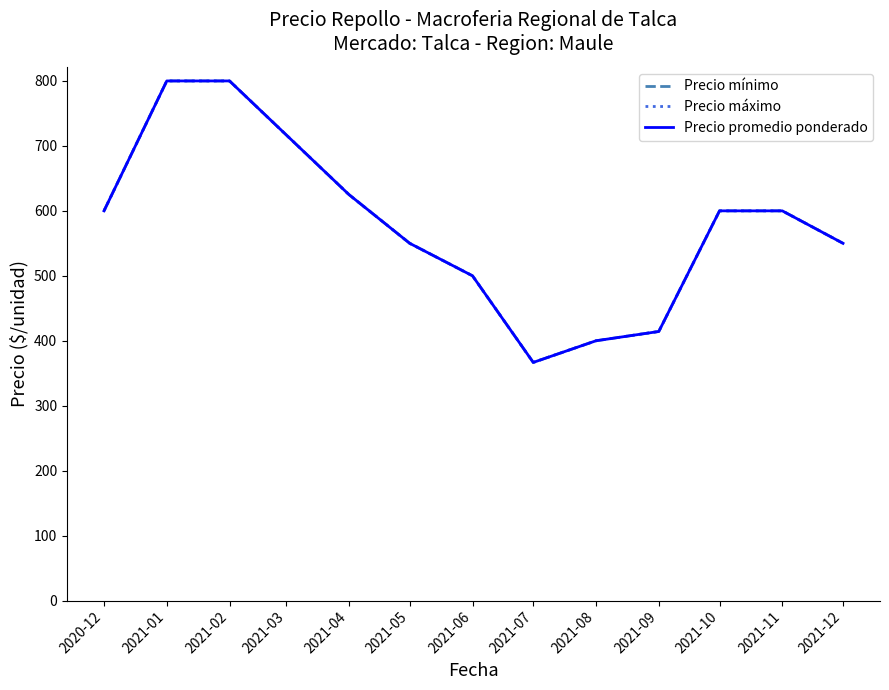

Does the chart have visible grid lines?

No